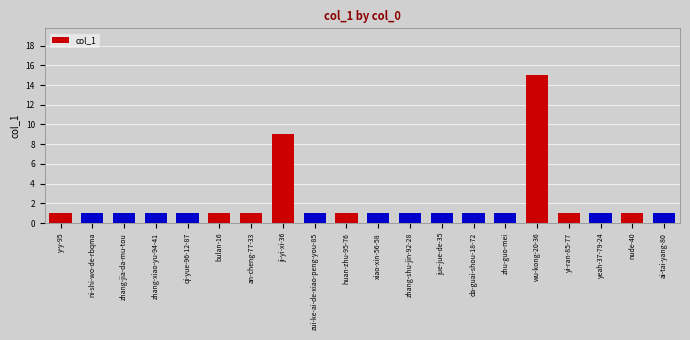

Are the bars horizontal?

No